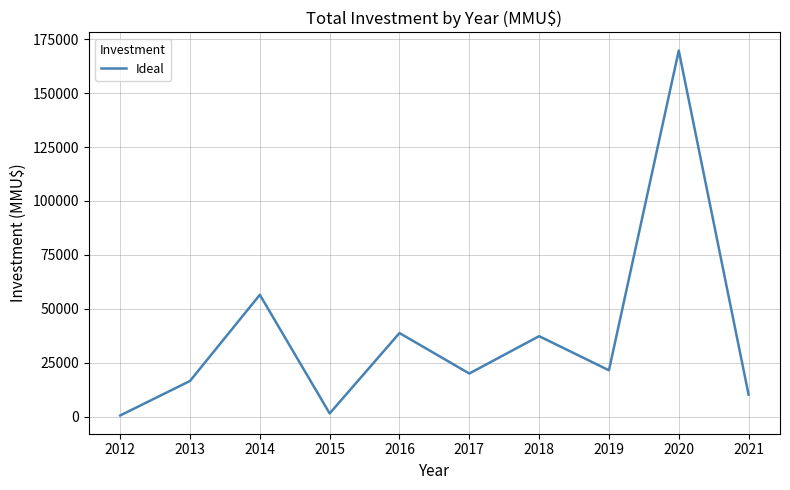

Is it true that the value at 2020 is 230297?

False